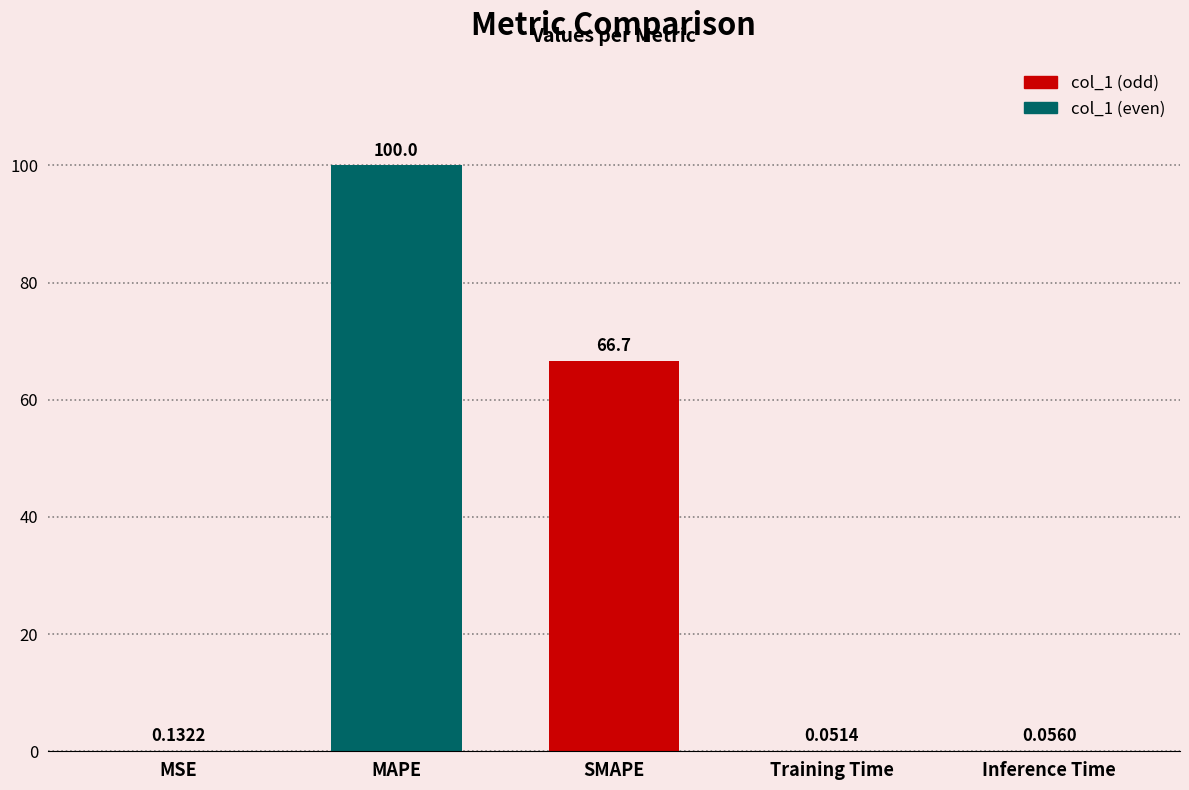

How many series are shown in this chart?

1